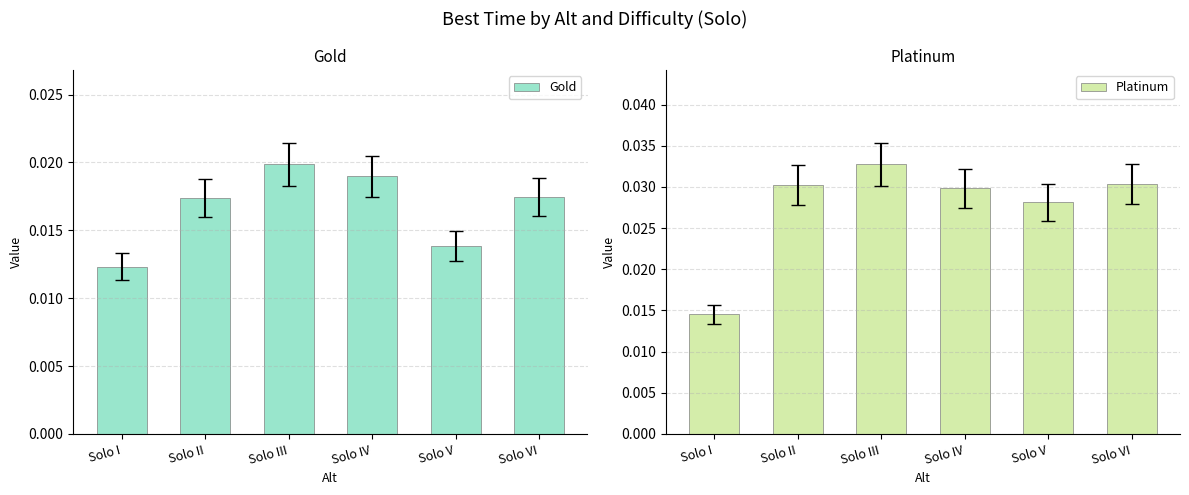

What is the label of the 3rd bar from the right?

Solo IV